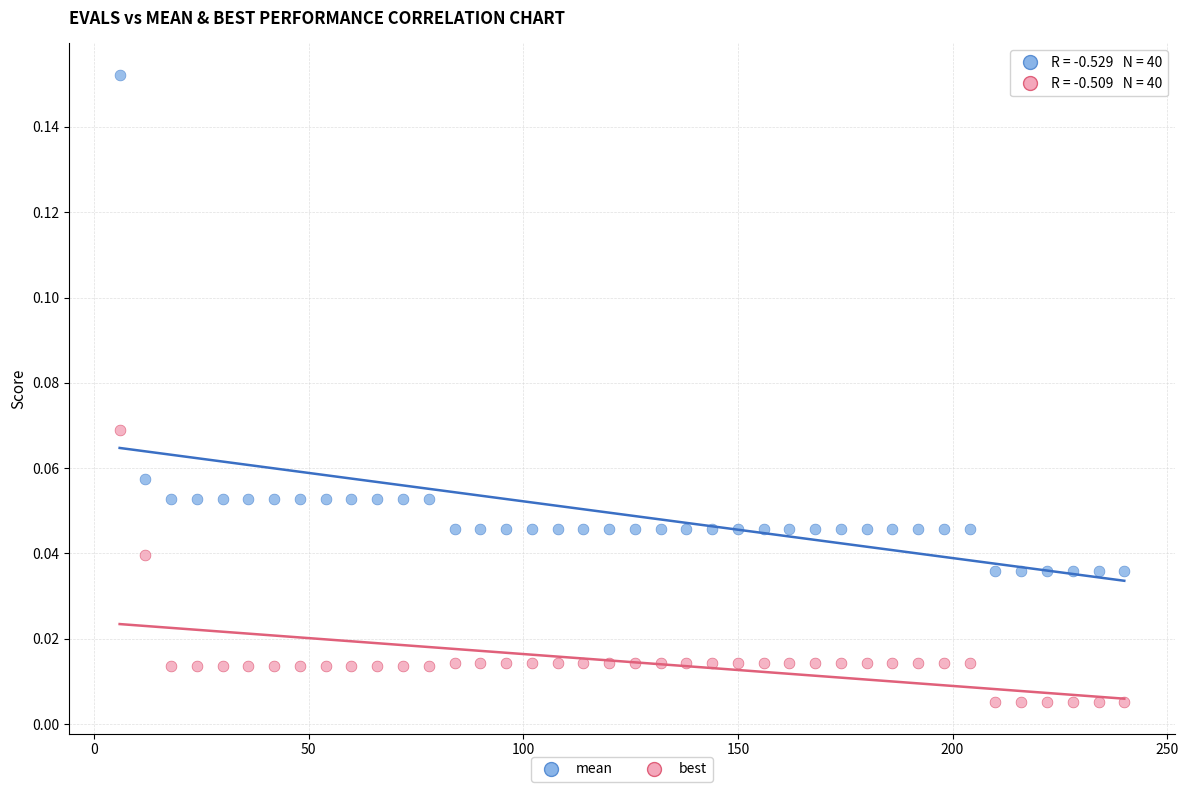

Across all data points, what is the range of X values (max minus min)?

234.0